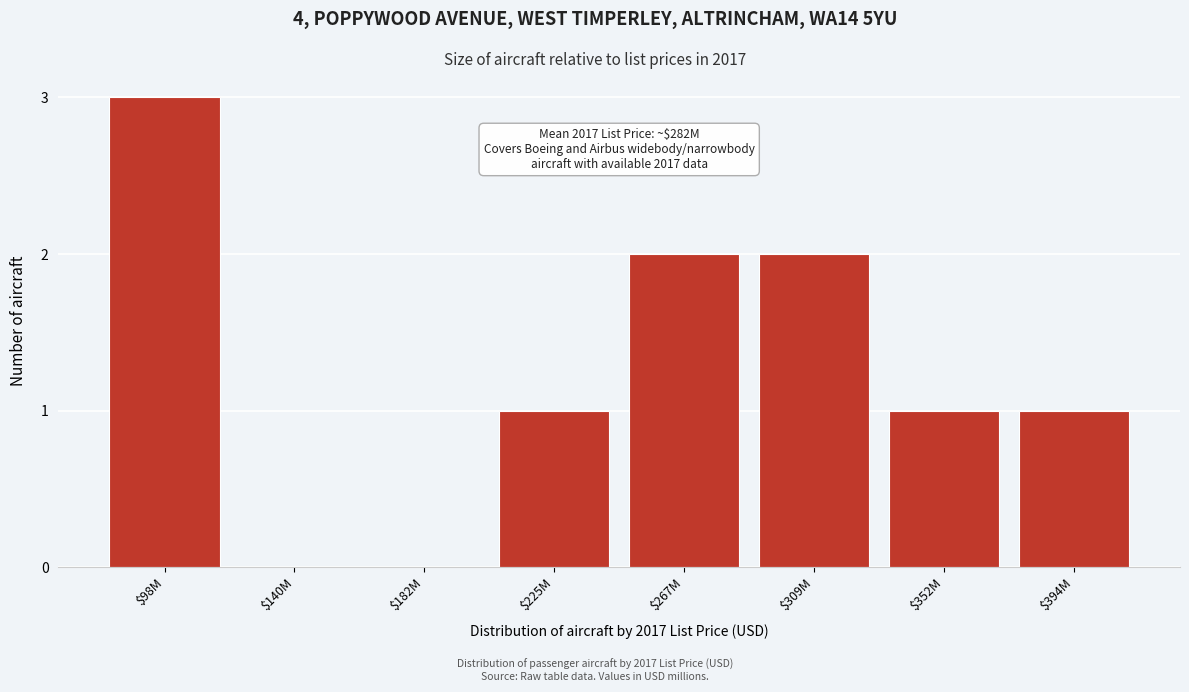

Is it true that the value at $309M is 3?

False